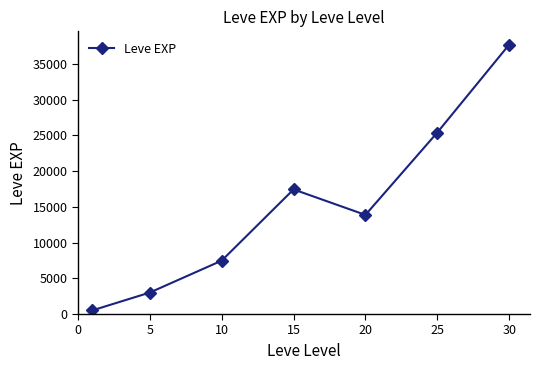

What is the value of the 4th point from the left?

17445.0